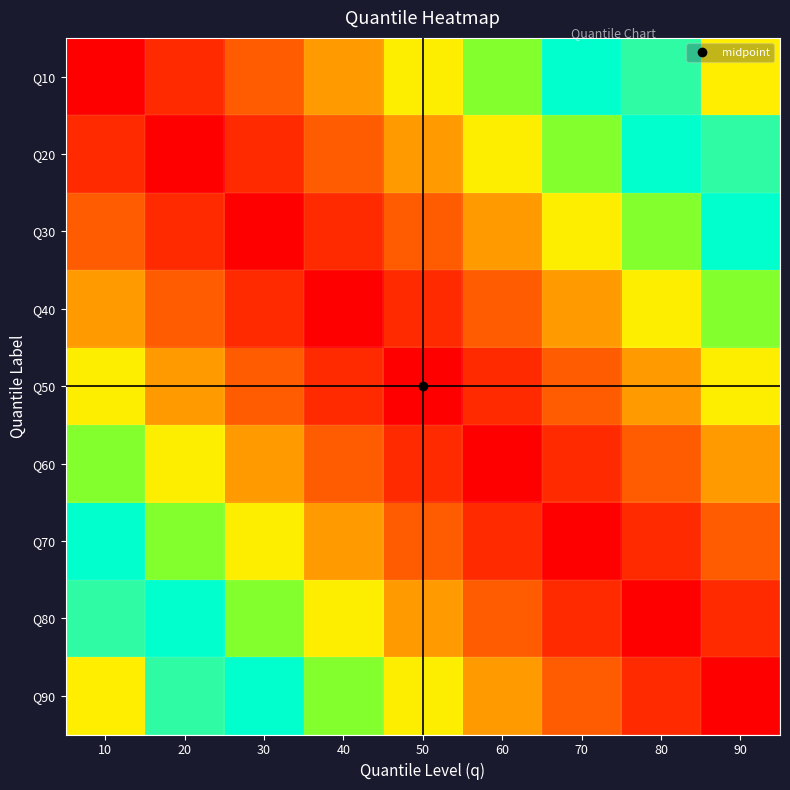

What is the smallest value displayed?

10